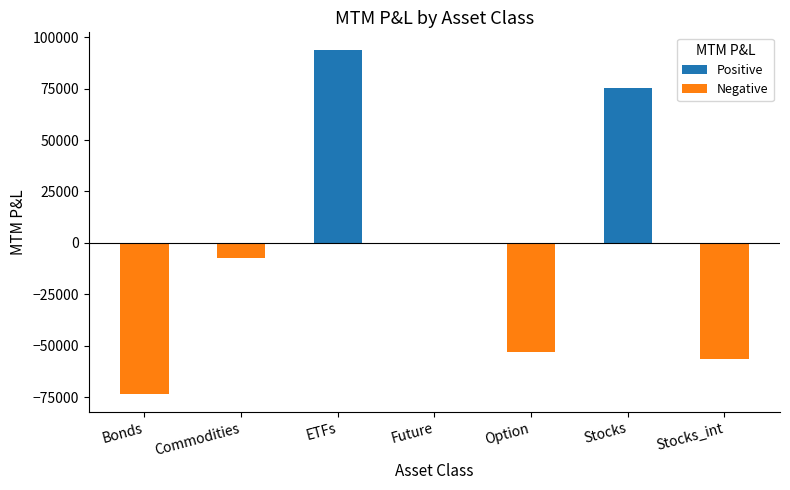

True or false: the data shows -73721.5 at Bonds.

True